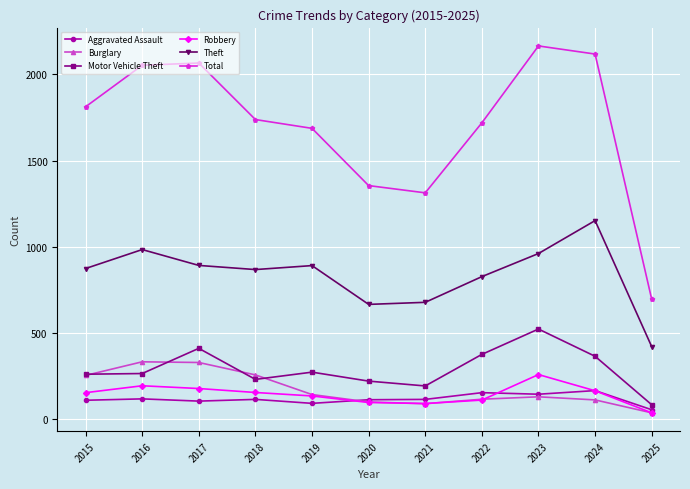

What is the spread (max minus min) of values at 2025?

659